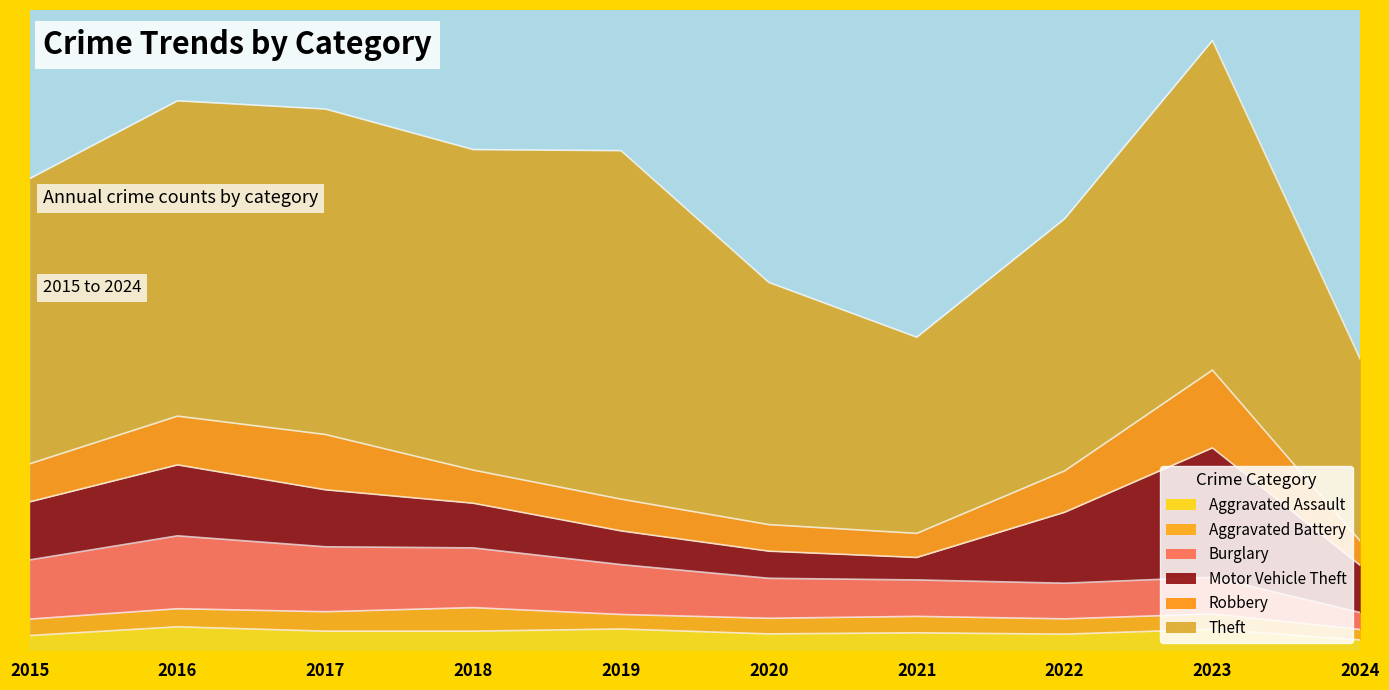

True or false: Motor Vehicle Theft and Theft intersect in this chart.

False